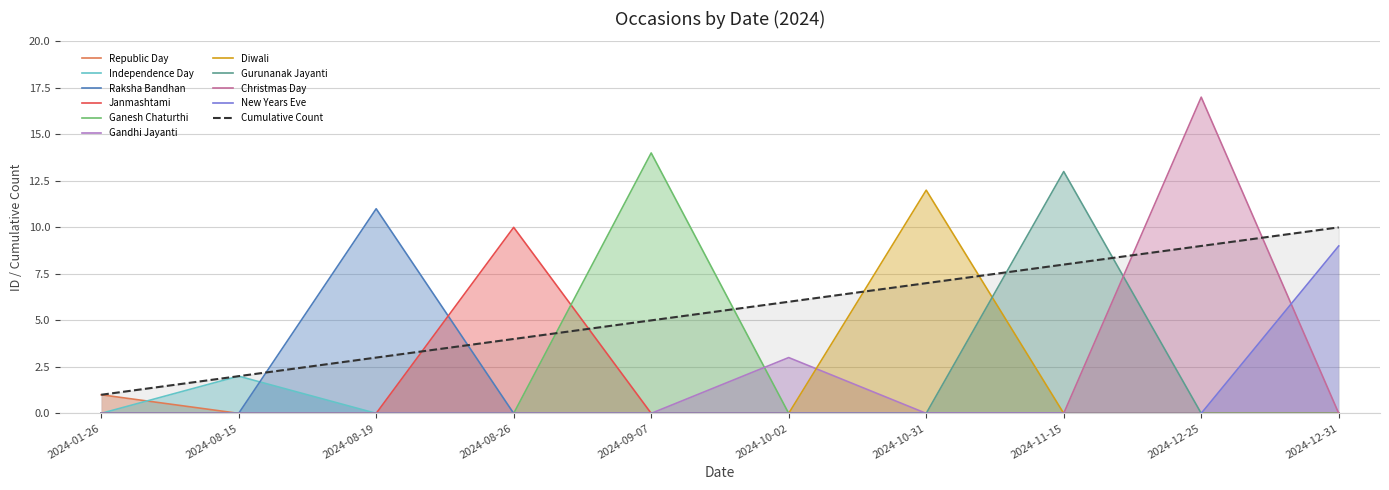

True or false: the data has more than 2 interior local peaks.

False